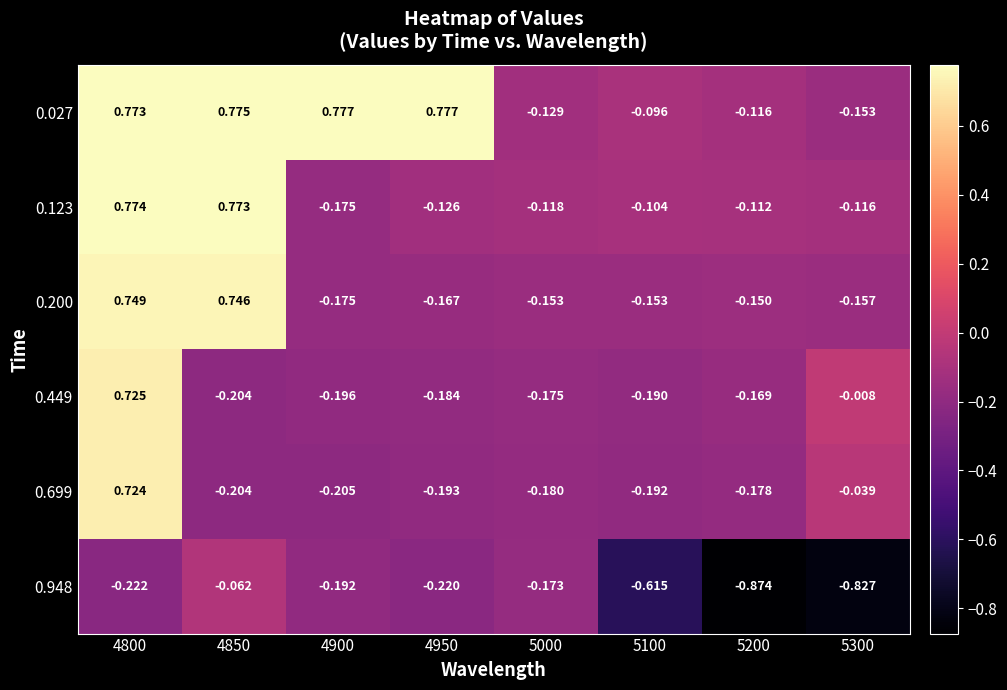

Is the value of 0.449 at 4900 greater than the value of 0.200 at 5000?

No